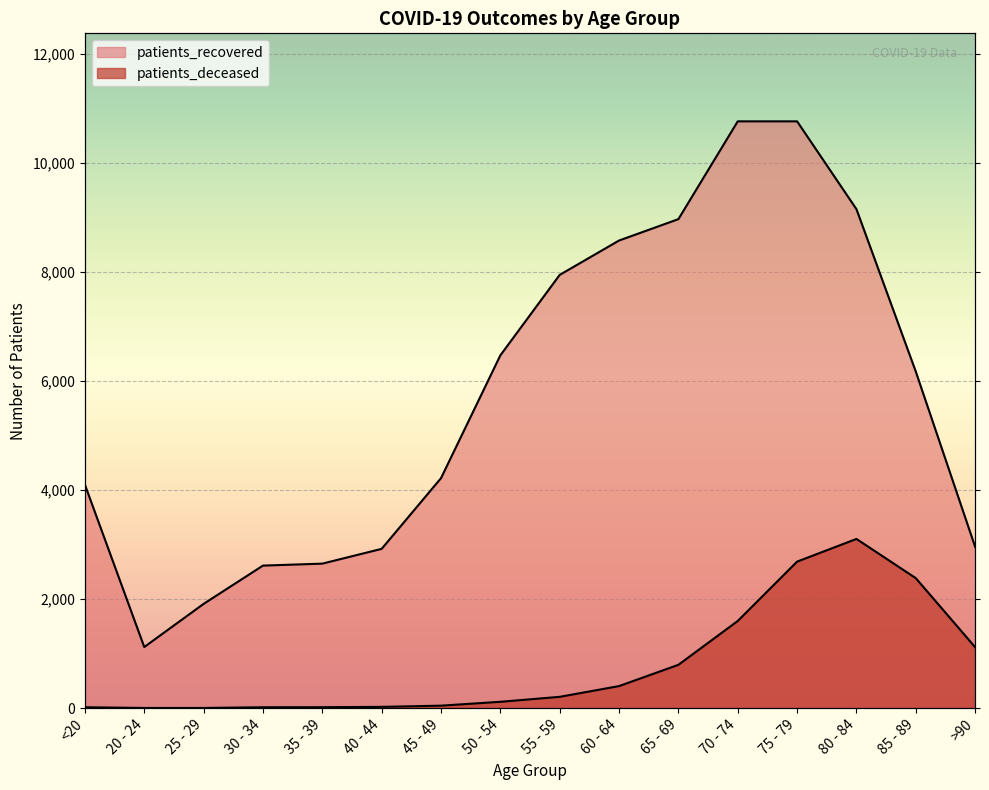

Which category has the highest value in the patients_recovered series?

70 - 74